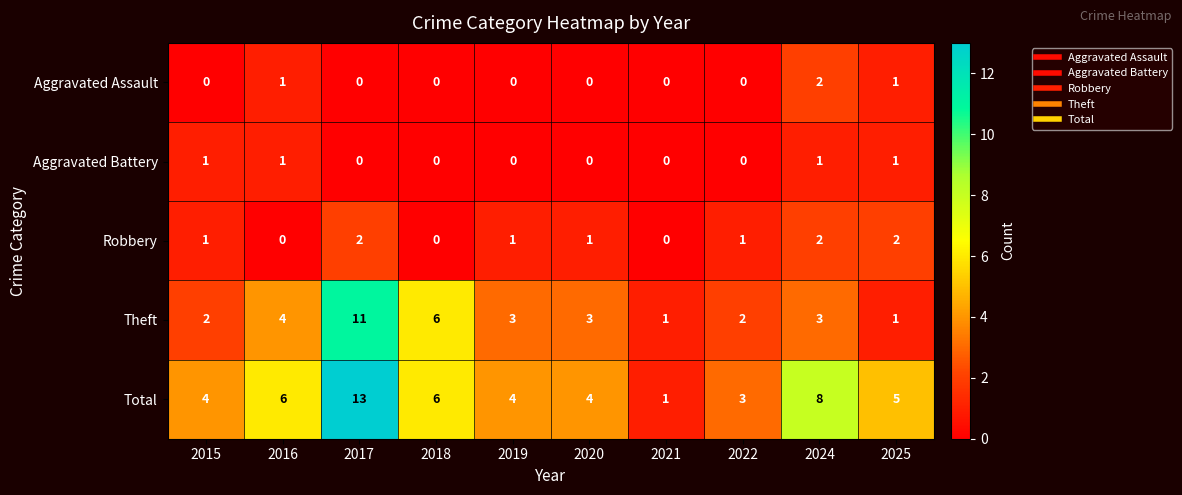

Which series has the largest total across all categories?

Total